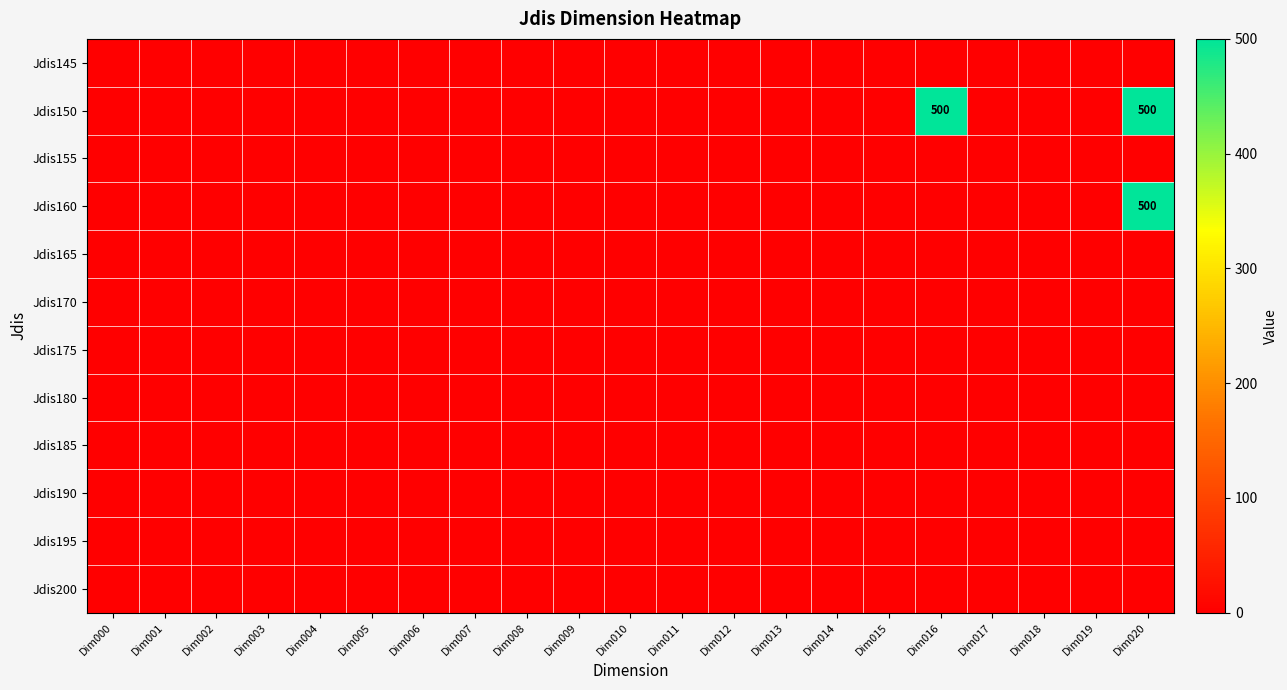

The value of Jdis180 at Dim019 is 0. True or false?

True